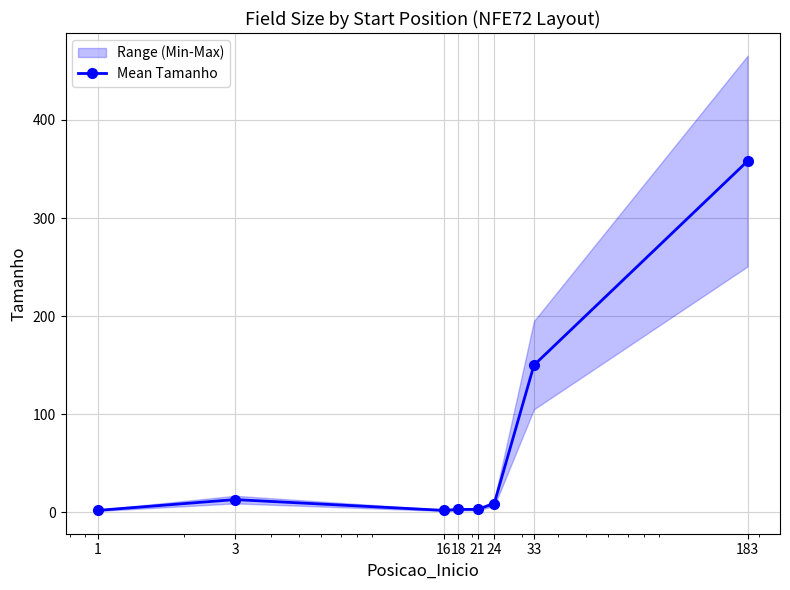

The chart shows a value of 3 at 16. True or false?

False